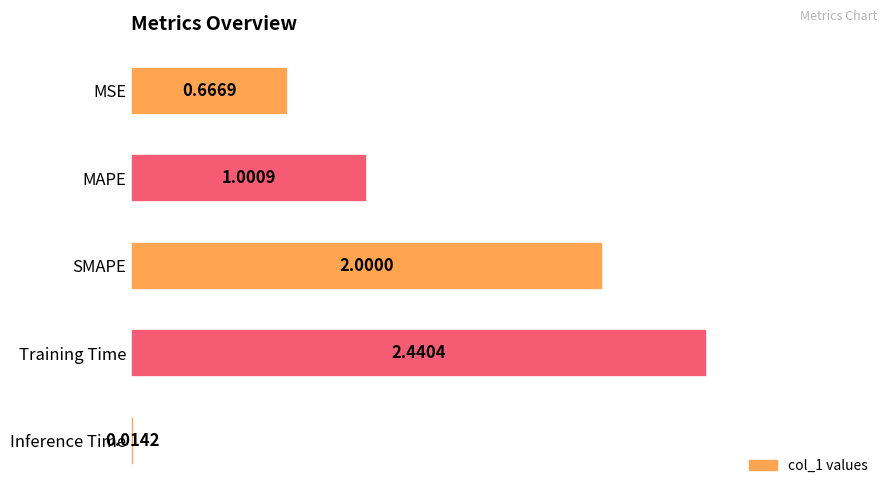

Does the chart contain stacked bars?

No